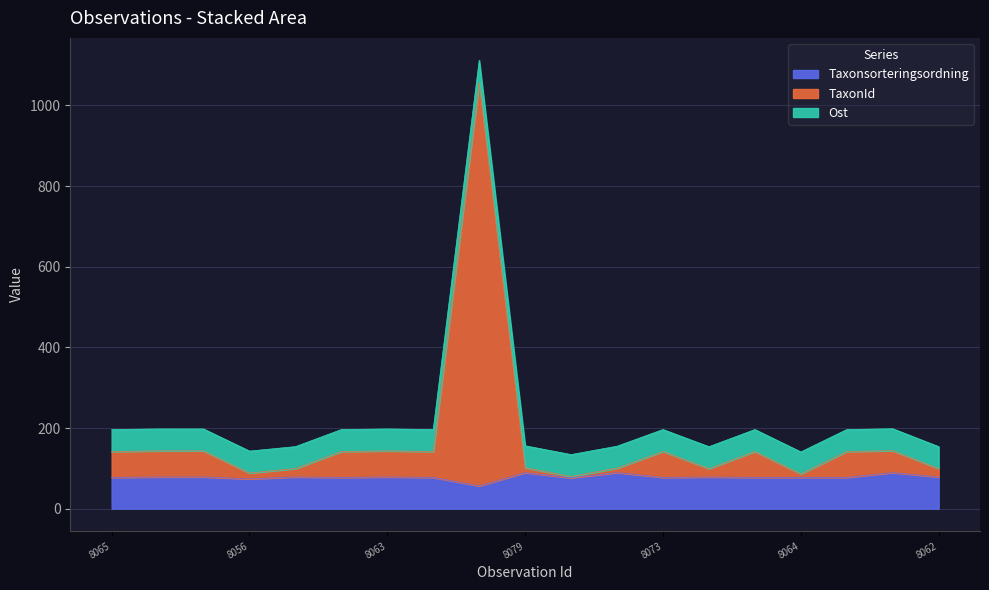

True or false: TaxonId has a value of 50.5 at 66548069.

False